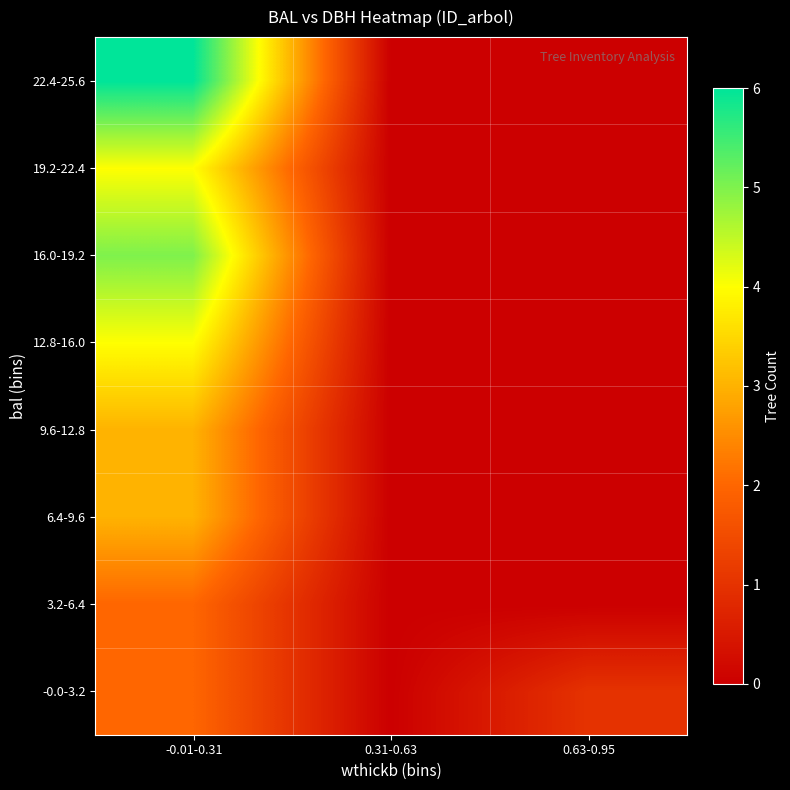

Reading left to right, extract all data points from this chart.

-0.0-3.2: -0.01-0.31=2	0.31-0.63=0	0.63-0.95=1
3.2-6.4: -0.01-0.31=2	0.31-0.63=0	0.63-0.95=0
6.4-9.6: -0.01-0.31=3	0.31-0.63=0	0.63-0.95=0
9.6-12.8: -0.01-0.31=3	0.31-0.63=0	0.63-0.95=0
12.8-16.0: -0.01-0.31=4	0.31-0.63=0	0.63-0.95=0
16.0-19.2: -0.01-0.31=5	0.31-0.63=0	0.63-0.95=0
19.2-22.4: -0.01-0.31=4	0.31-0.63=0	0.63-0.95=0
22.4-25.6: -0.01-0.31=6	0.31-0.63=0	0.63-0.95=0